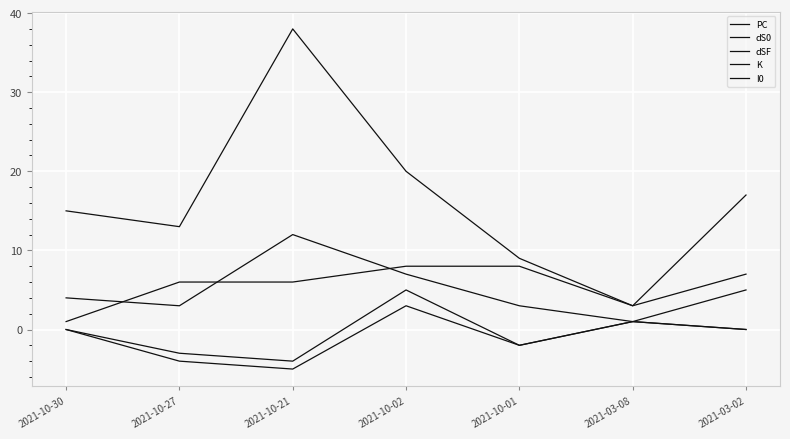

Which series has the largest total across all categories?

PC